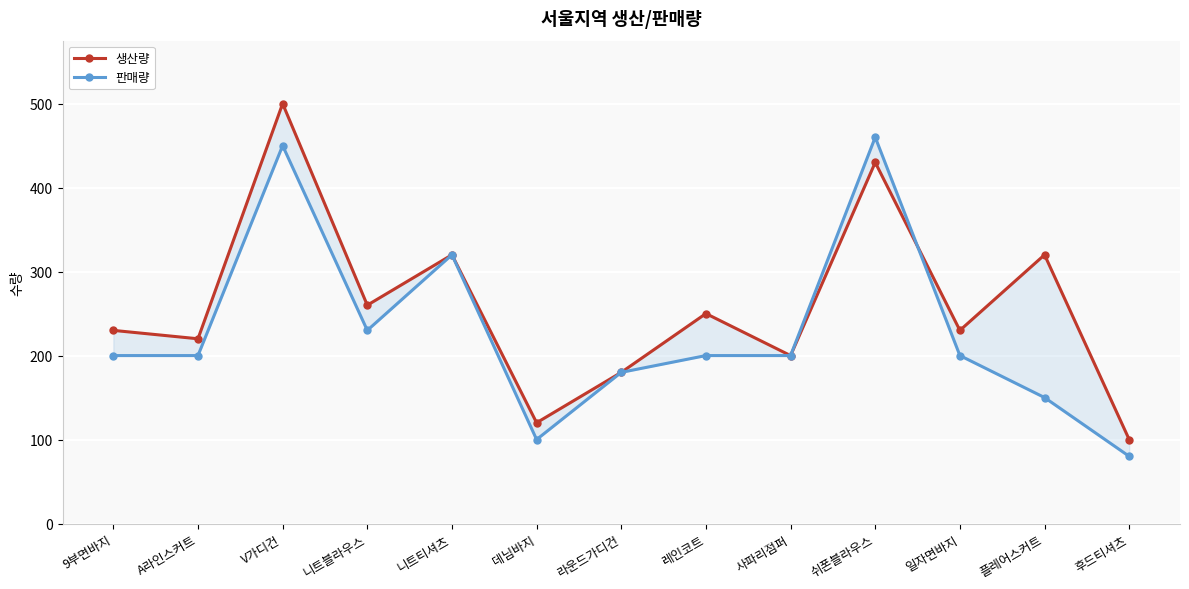

Which series has the largest total across all categories?

생산량